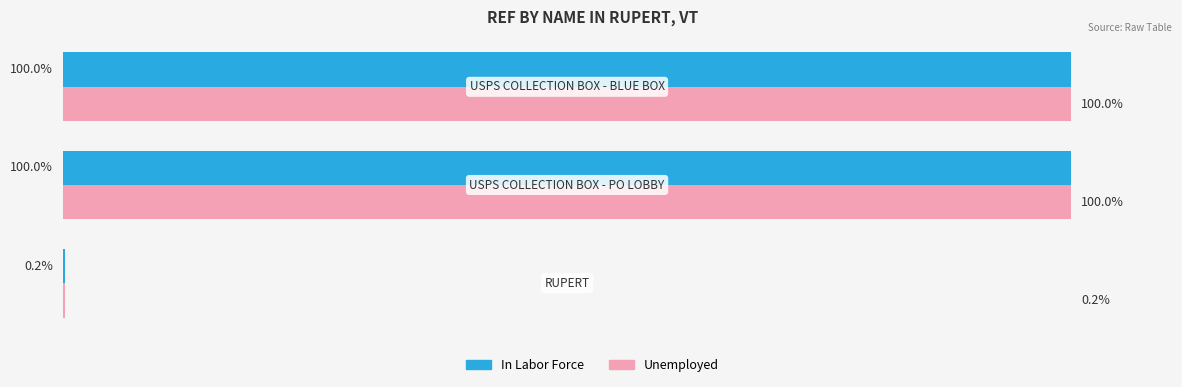

What are all the series names shown in the legend?

In Labor Force, Unemployed